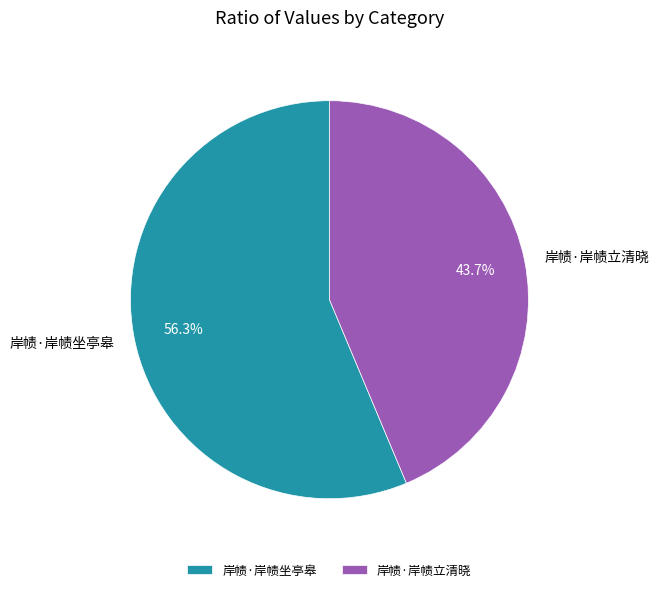

Which has a higher value, 岸帻·岸帻立清晓 or 岸帻·岸帻坐亭皋?

岸帻·岸帻坐亭皋